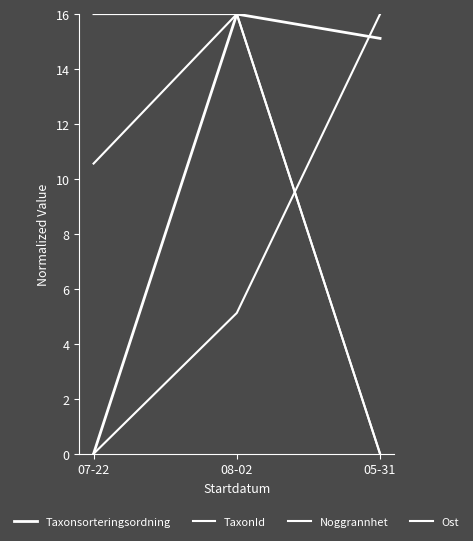

How many values in Noggrannhet are above zero?

2